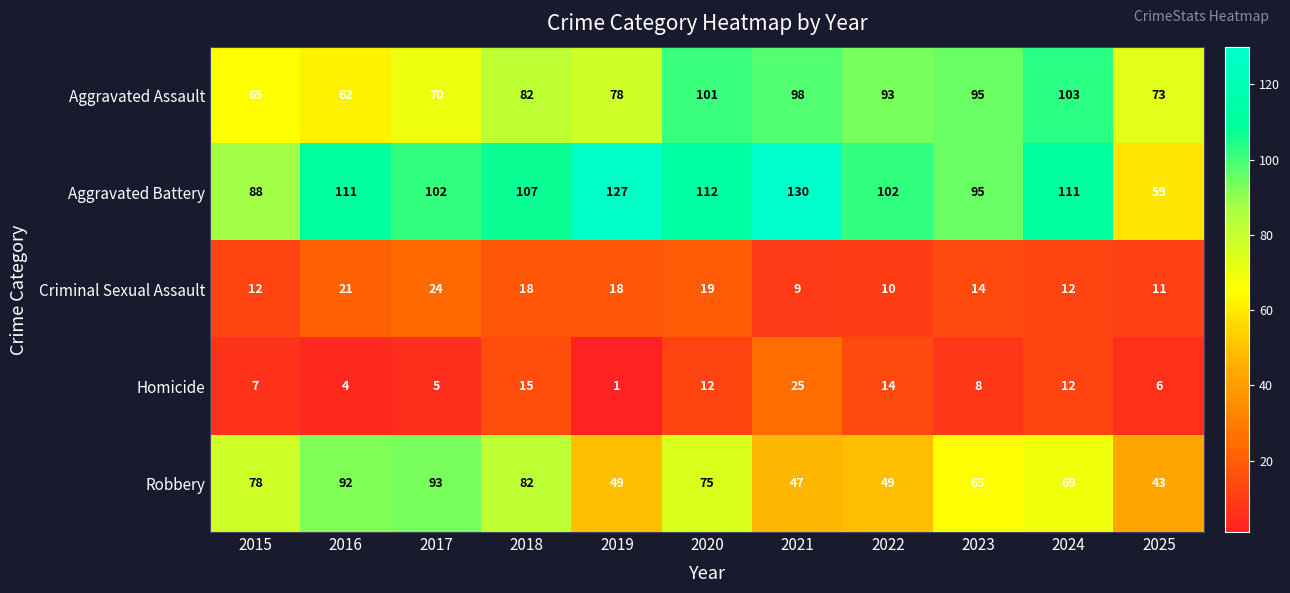

What is the total value across all series at 2022?

268